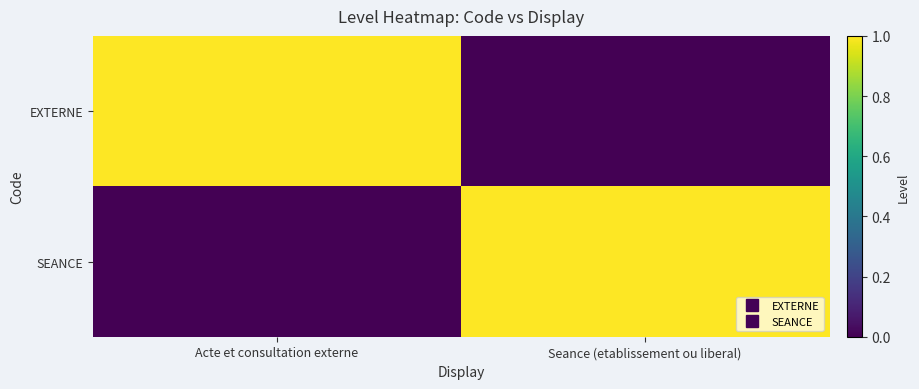

Reading left to right, what are all the values shown in this chart?

EXTERNE: Acte et consultation externe=1	Seance (etablissement ou liberal)=0
SEANCE: Acte et consultation externe=0	Seance (etablissement ou liberal)=1